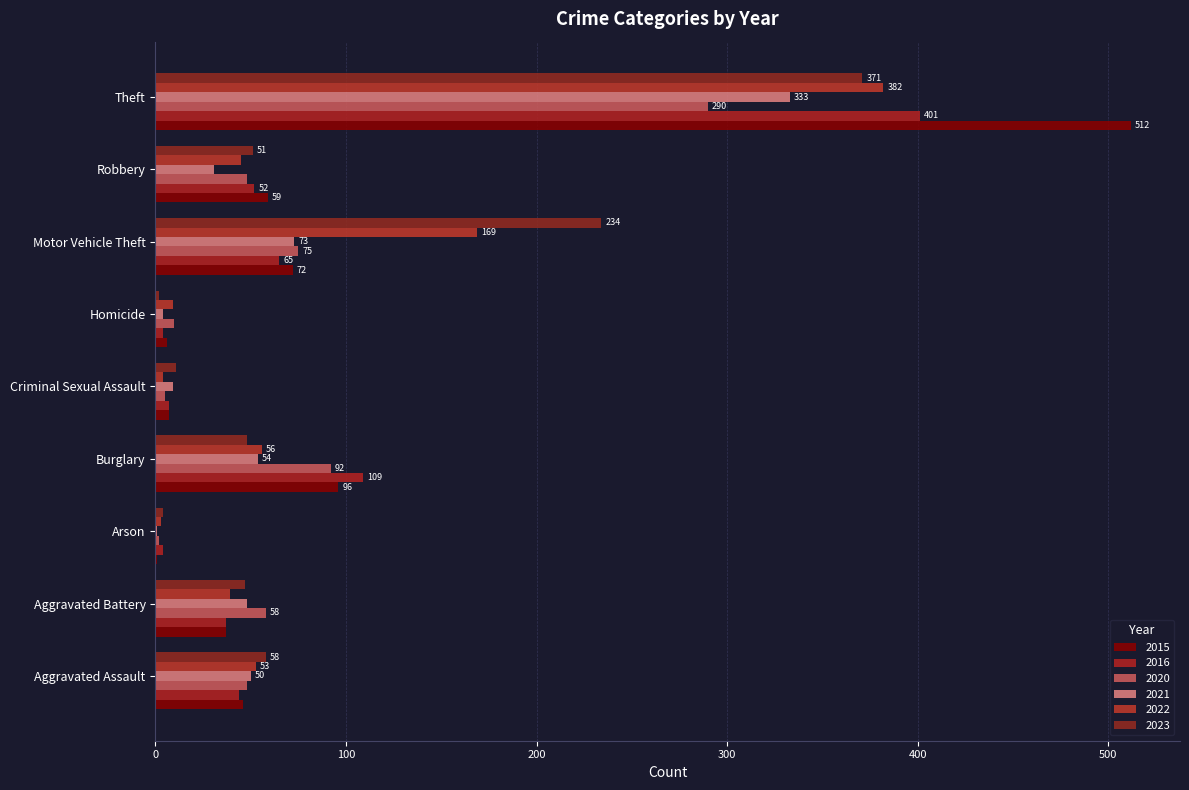

How many data points does each series have?

9